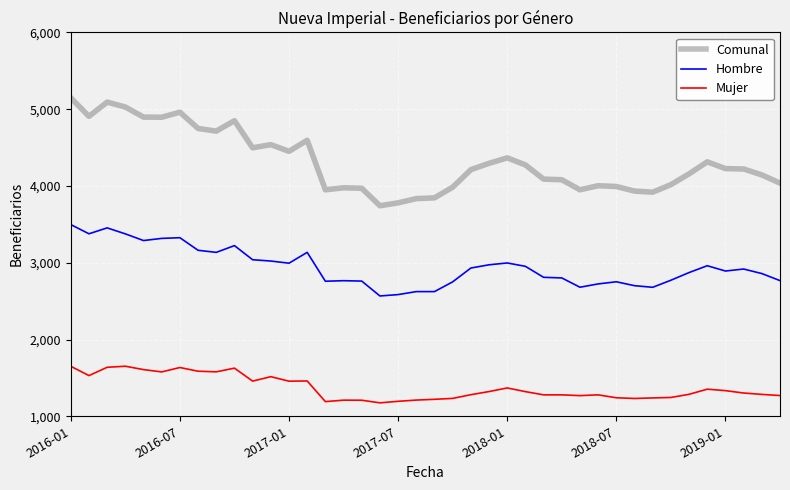

Which series has the widest spread of values?

Comunal